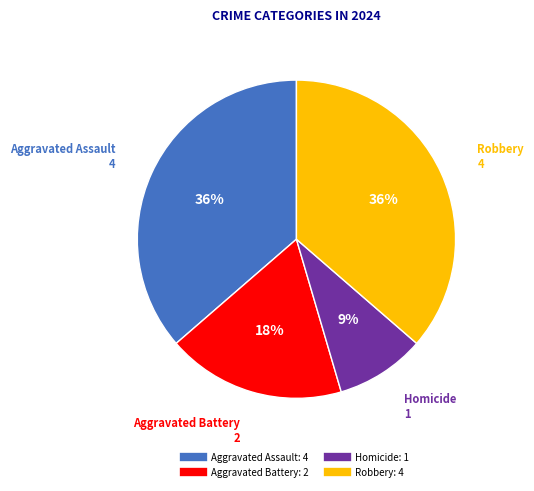

What percentage is the Robbery slice, to the nearest percent?

36%